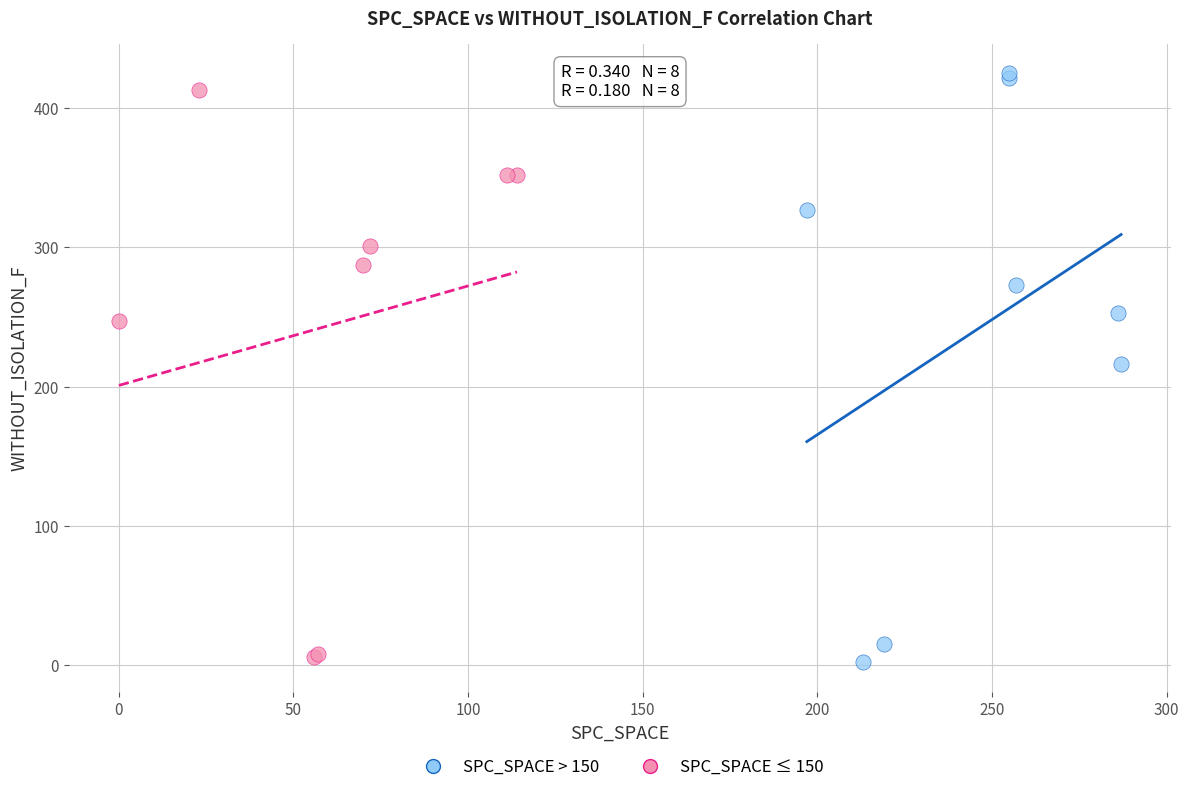

What are all the series names shown in the legend?

SPC_SPACE > 150, SPC_SPACE ≤ 150